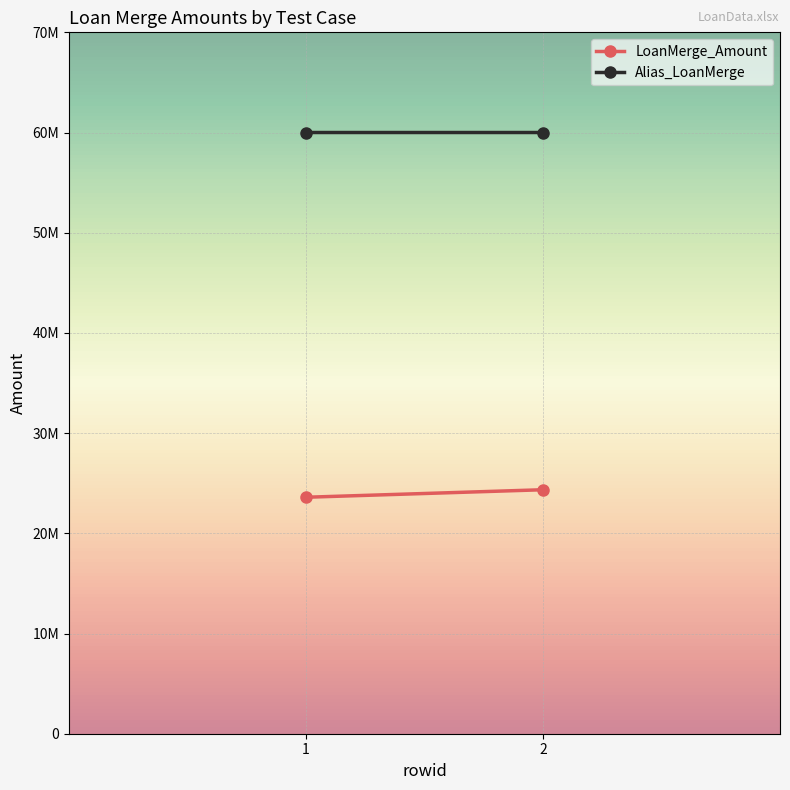

Reading left to right, what are all the values shown in this chart?

LoanMerge_Amount: 23600000	24350000
Alias_LoanMerge: 60002342	60002636